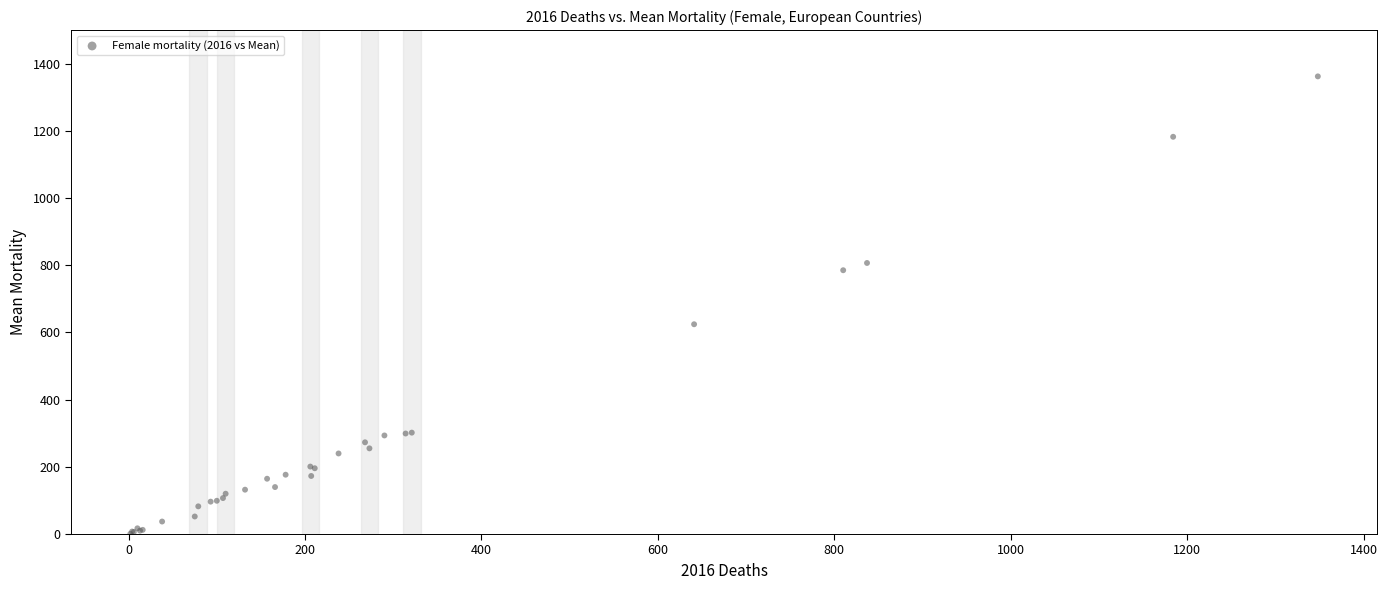

What Y value in the scatter plot is closest to 681?

624.4